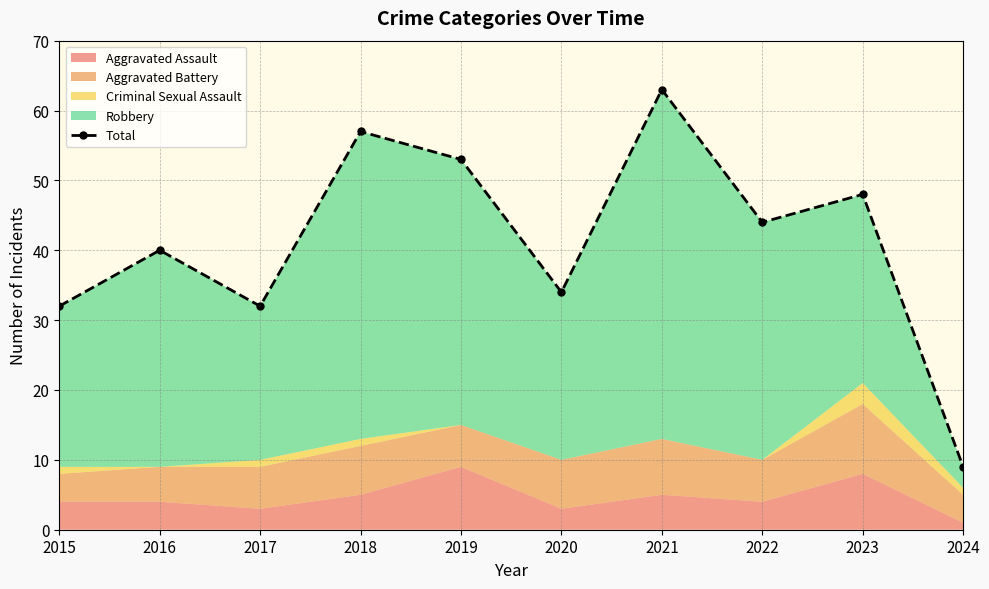

Rank the categories by value from lowest to highest.

2024, 2015, 2017, 2020, 2016, 2022, 2023, 2019, 2018, 2021